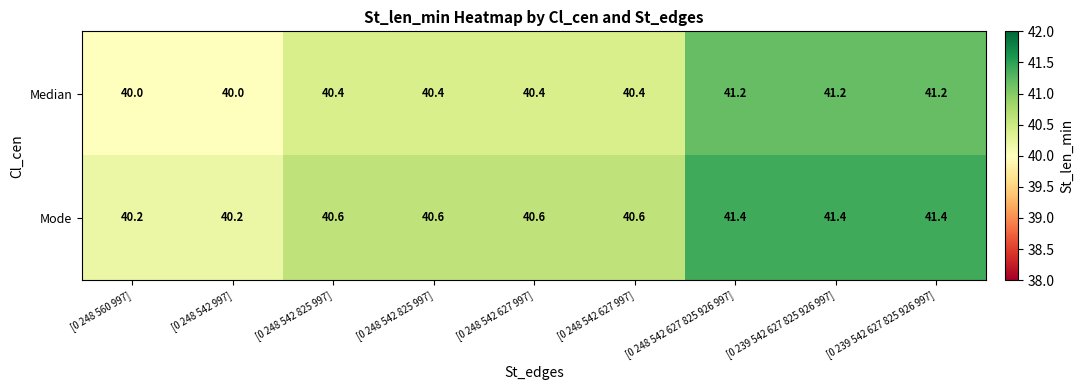

Which series has the widest spread of values?

Median